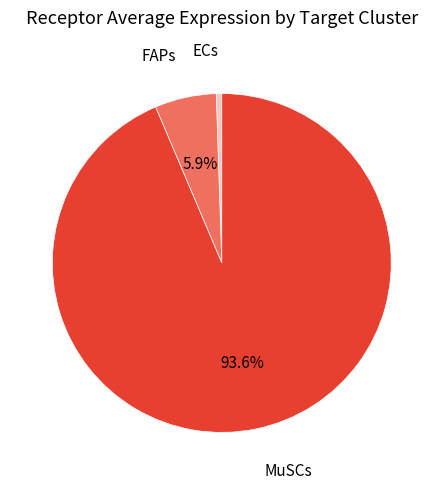

To the nearest percent, what is the difference between the largest and smallest slice percentages?

93%